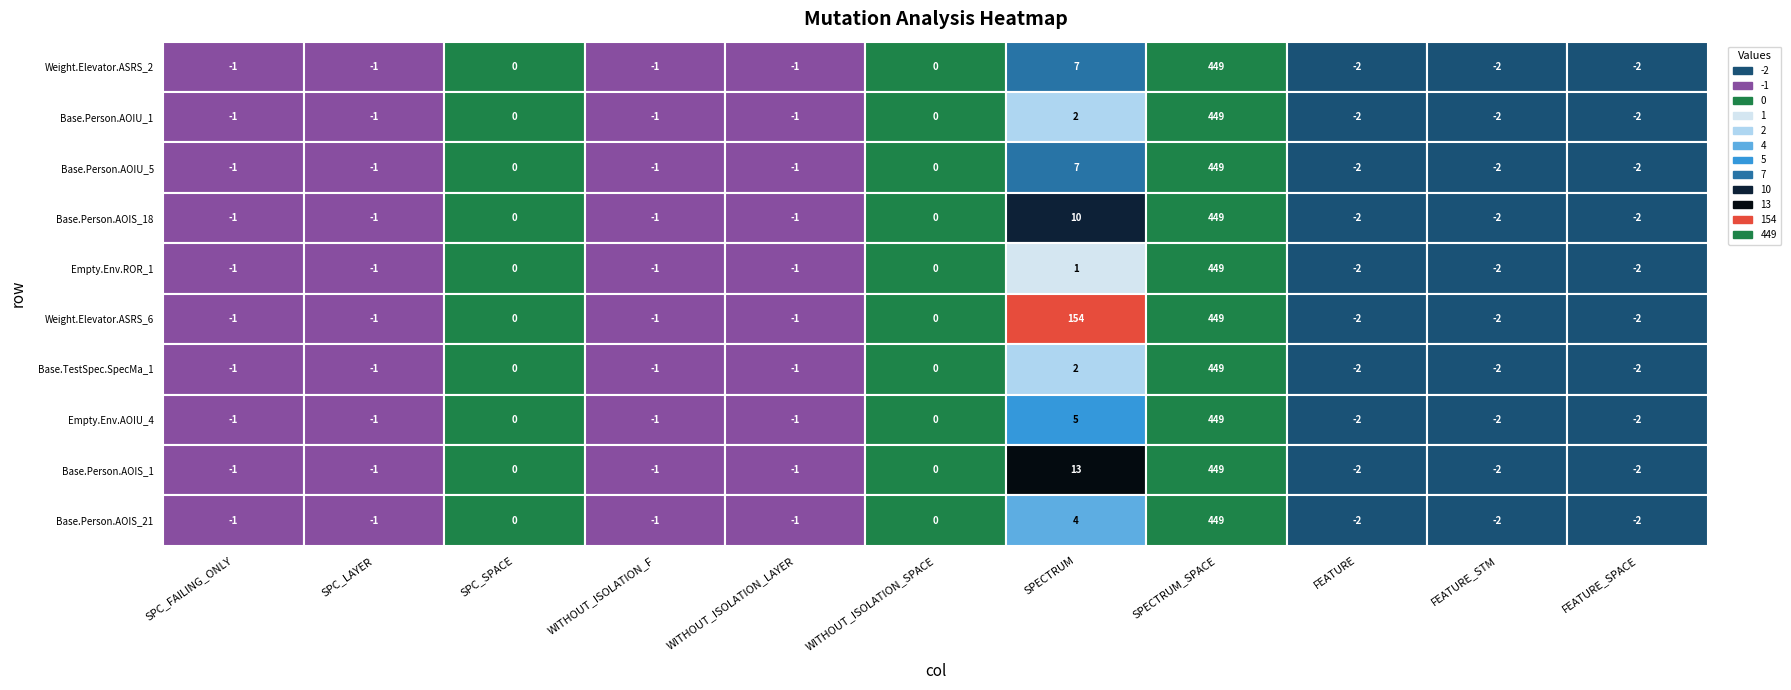

At how many categories does at least one series exceed 143?

2